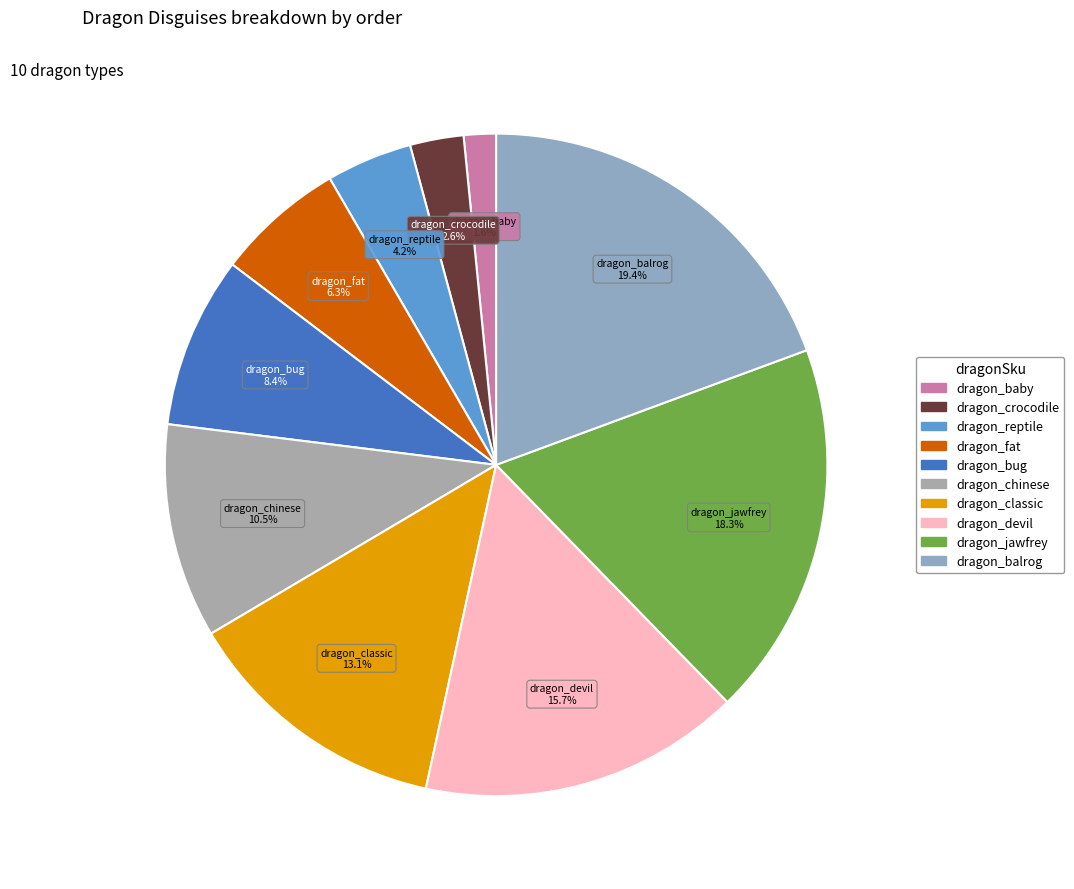

How many slices are in this pie chart?

10